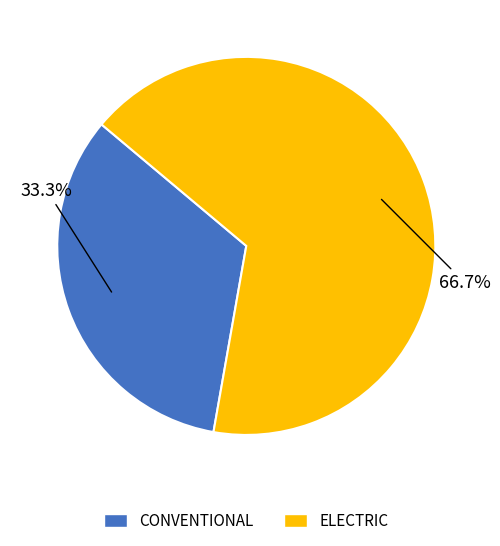

To the nearest percent, what percentage of the pie is ELECTRIC?

67%